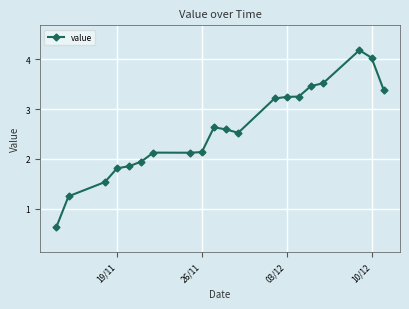

What is the maximum value shown in the chart?

4.2